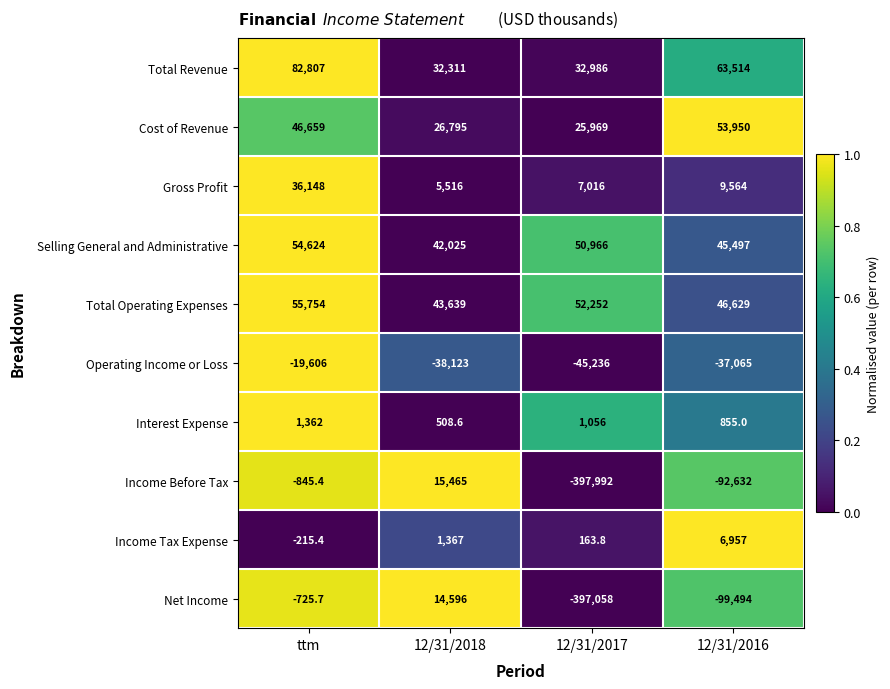

What is the spread (max minus min) of values at 12/31/2018?

81762.0